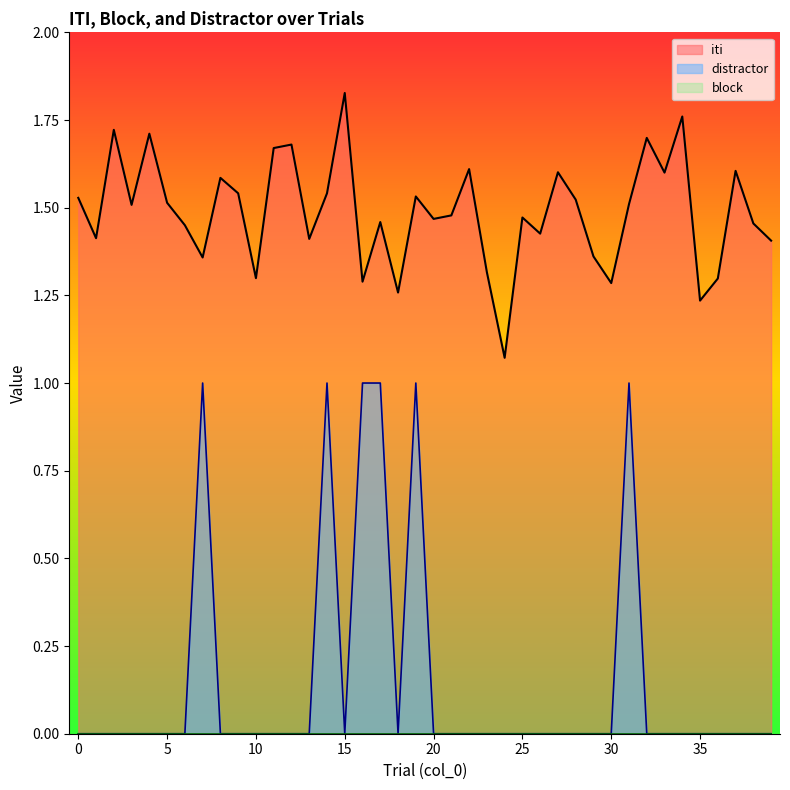

At how many categories does at least one series exceed 1?

40